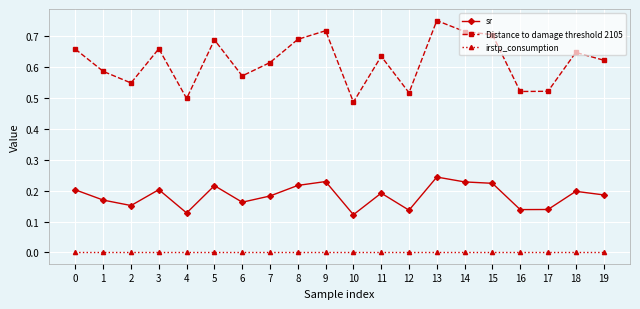

Where is the first local maximum for sr?

3